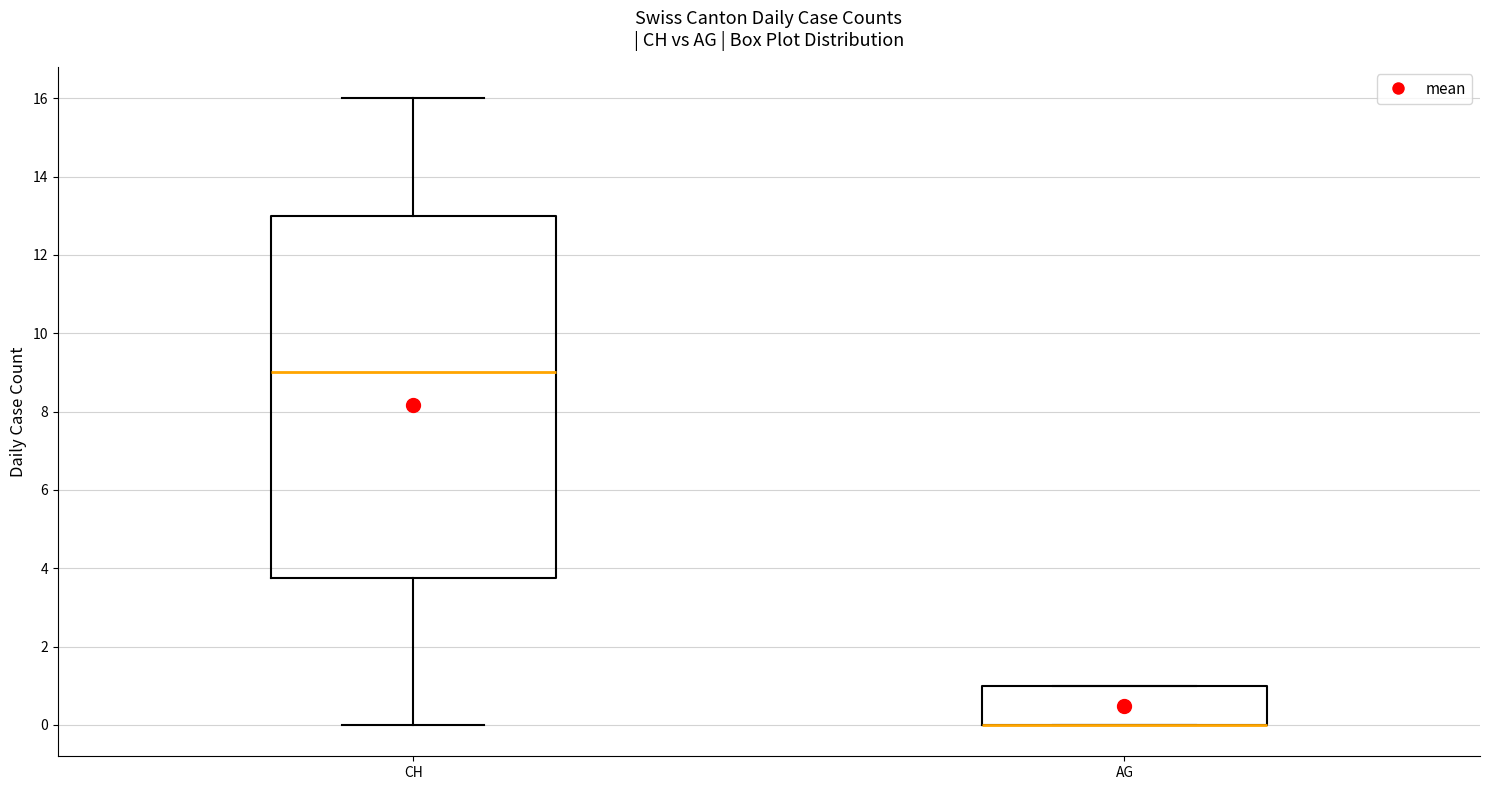

Comparing the boxes themselves (not the whiskers), which one is the tallest?

CH